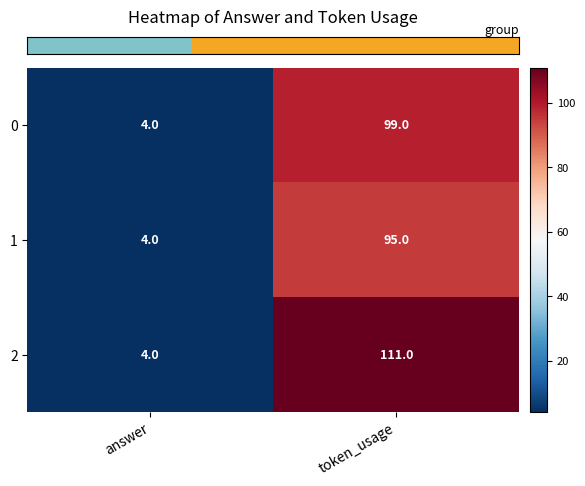

What is the greatest value displayed?

111